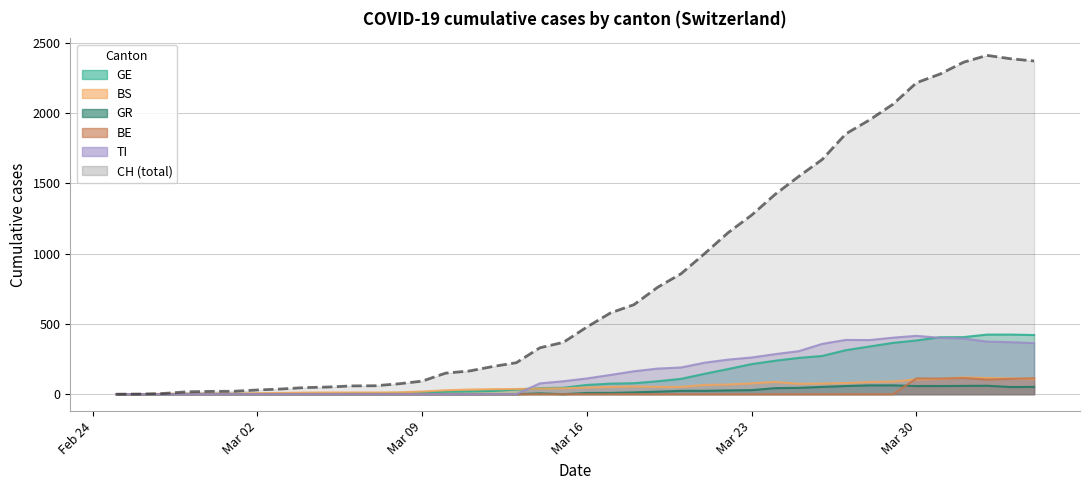

True or false: CH and BE cross at least once.

False